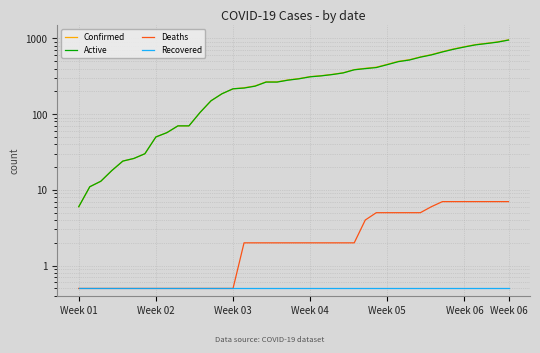

What is the spread (max minus min) of values at 23?

334.5